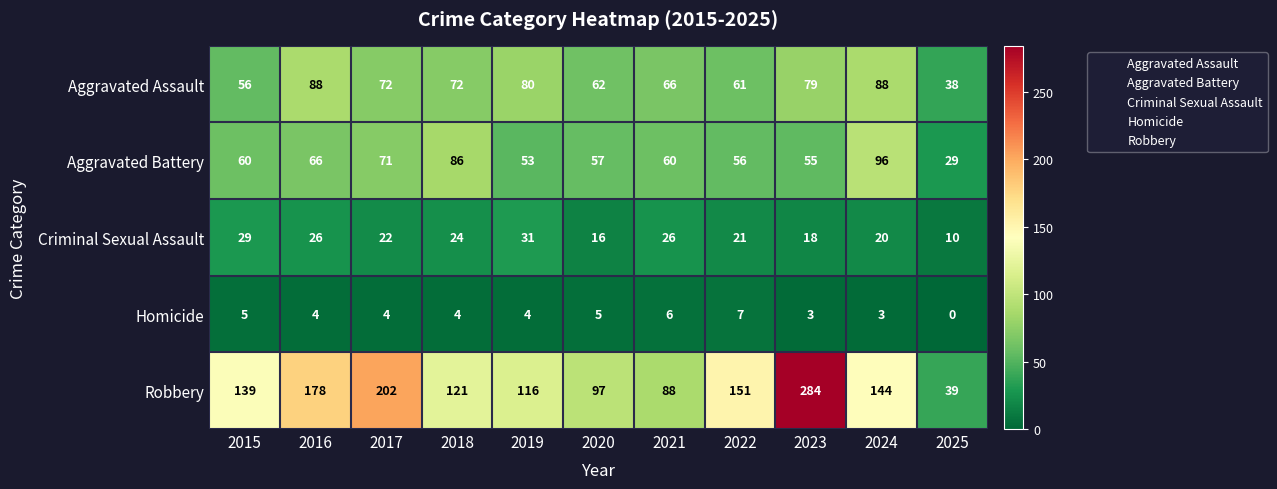

Between 2024 and 2025, which series saw the biggest shift?

Robbery